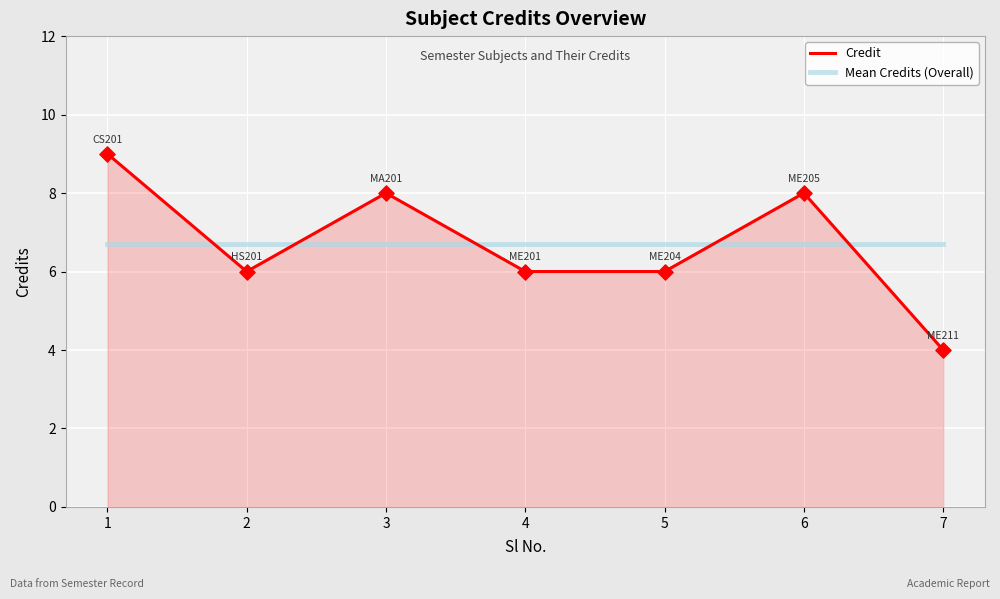

What is the total value across all series at 4?

12.7